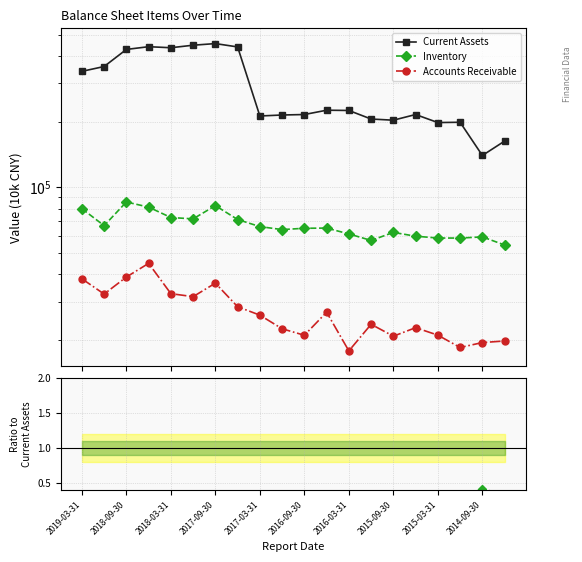

True or false: Current Assets and Inventory / Current Assets intersect in this chart.

False